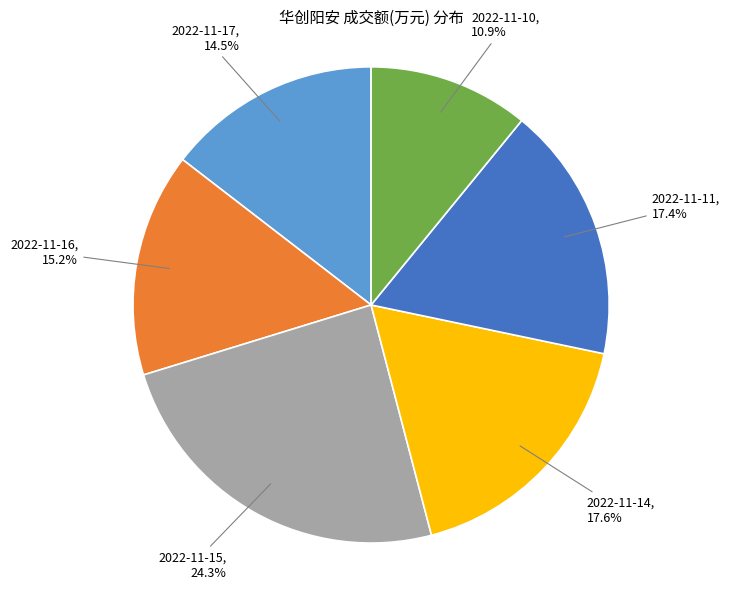

Does any single category account for the majority?

No